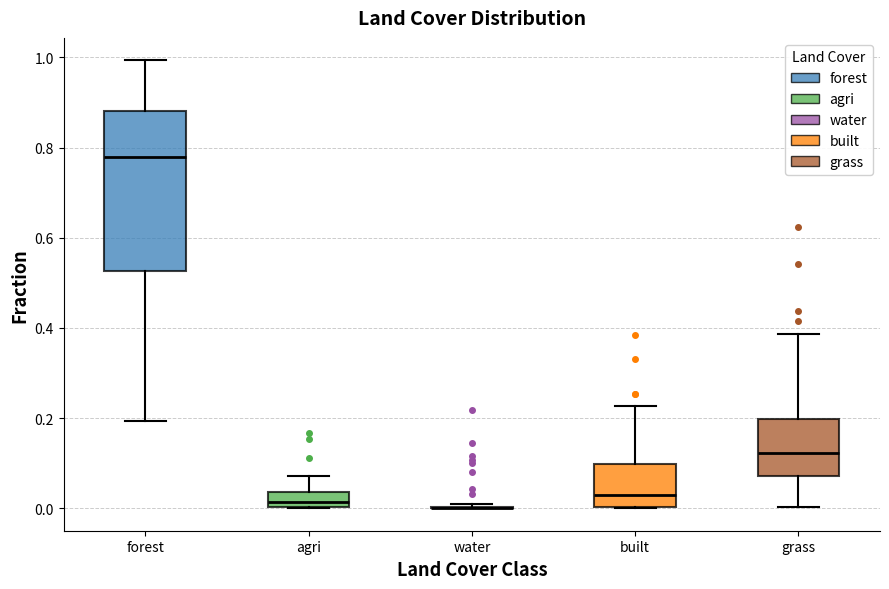

Where does the median line of the box for built sit on the y-axis? The values are not printed on the chart, so give them approximately, as read against the axis.

0.02